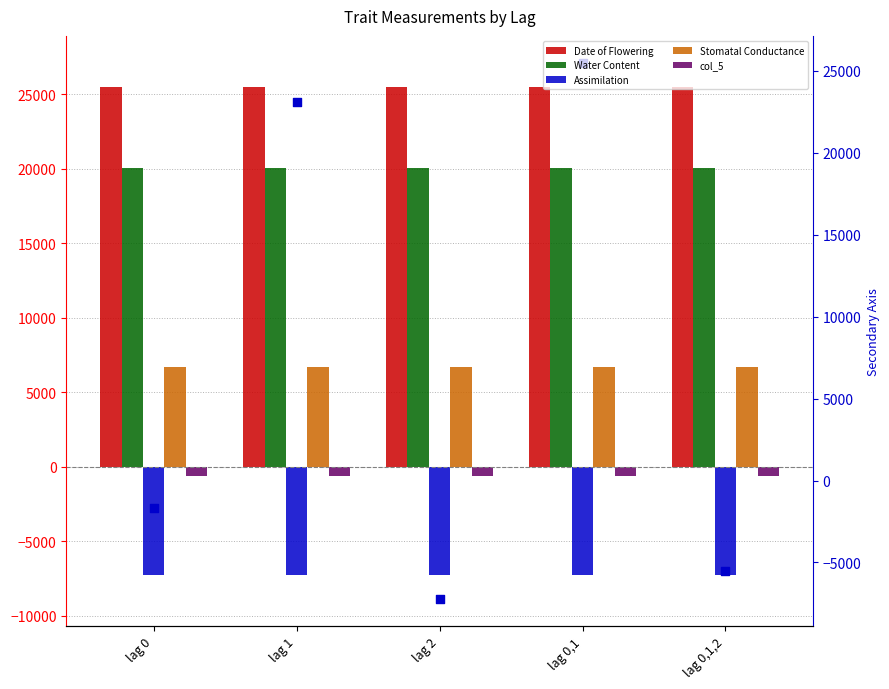

Which series contains the lowest Y value?

Assimilation